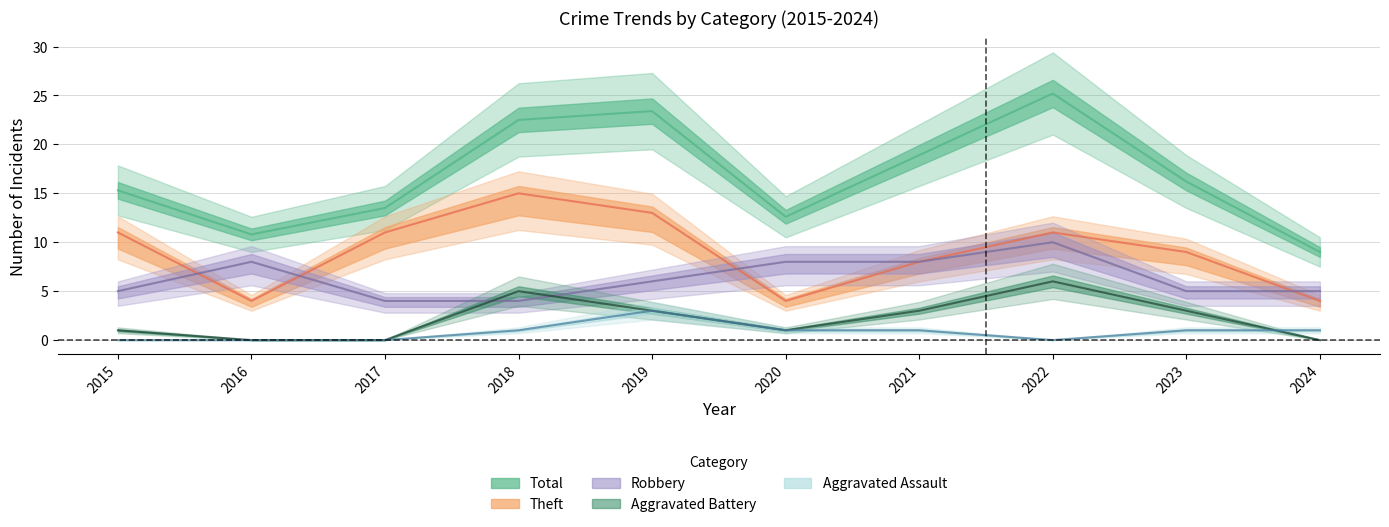

Which series has the widest spread of values?

Total